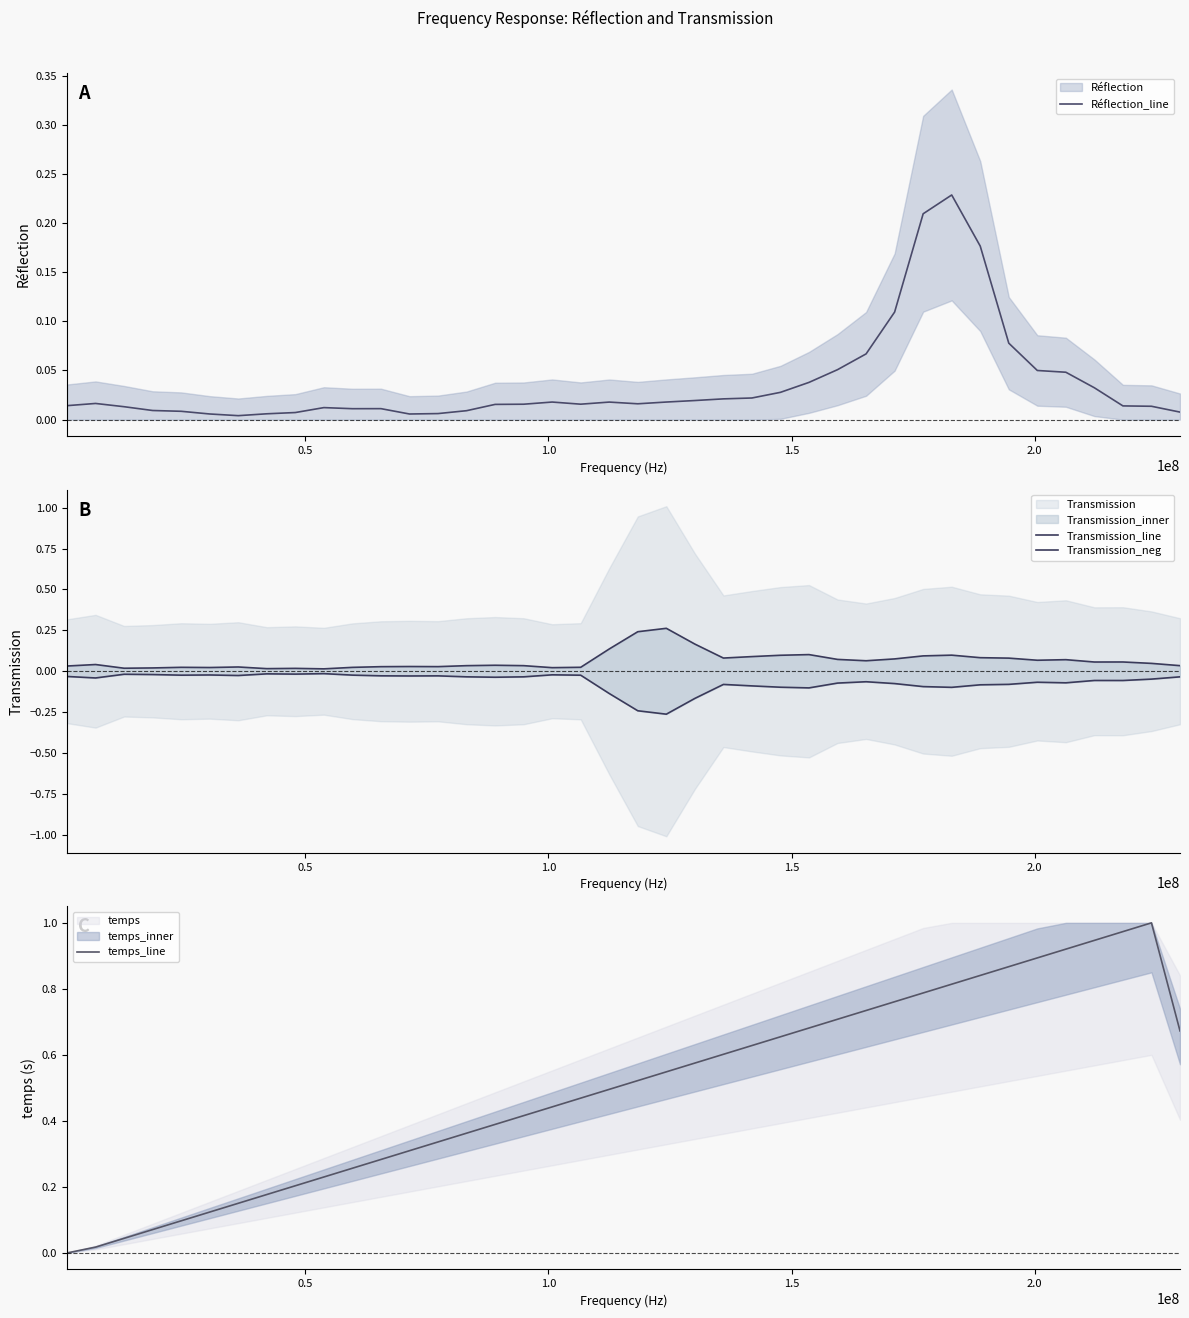

How many lines are shown in the chart?

4